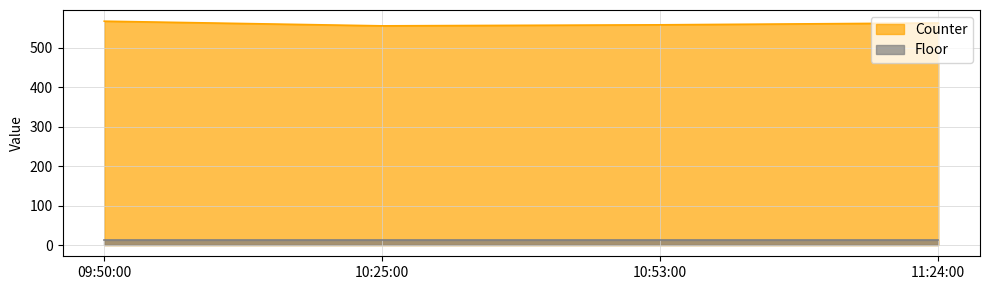

What is the label of the 4th point from the left?

11:24:00